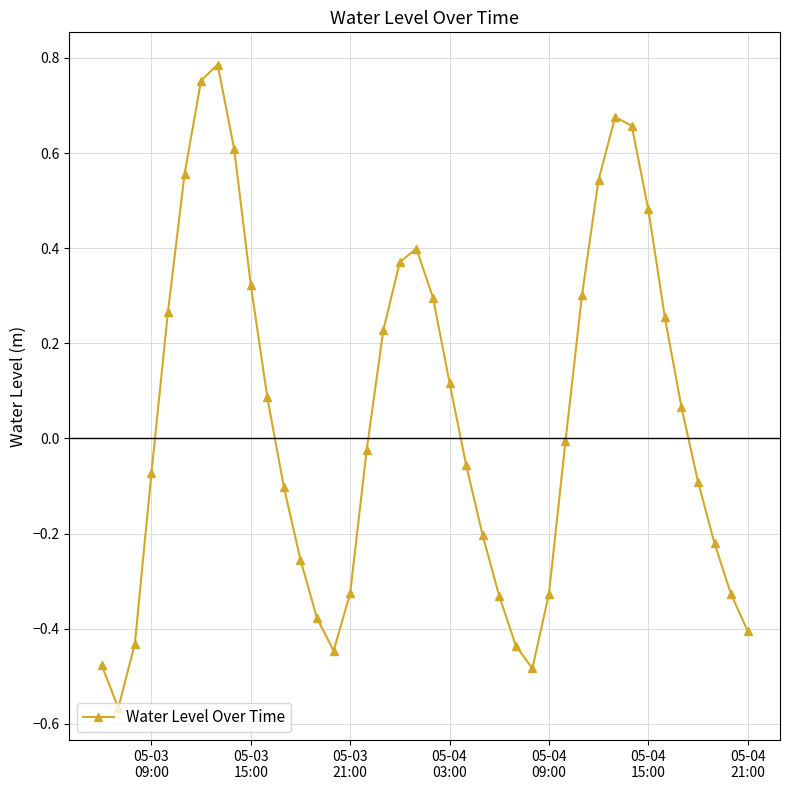

What is the difference between the second highest and second lowest values?

1.2